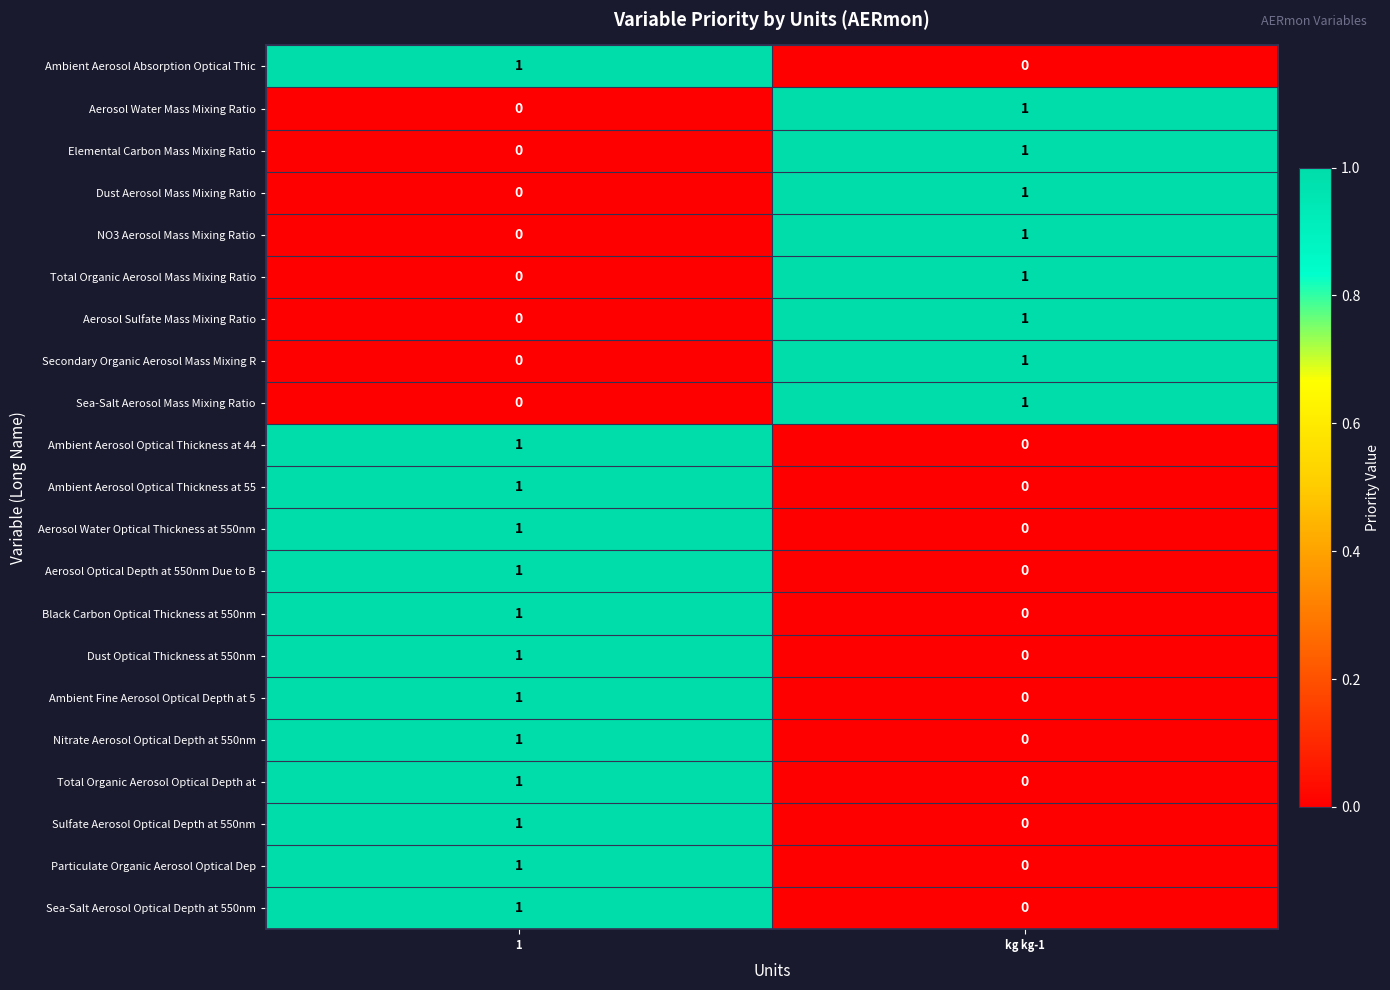

Is it true that Total Organic Aerosol Optical Depth at equals 0 at kg kg-1?

True